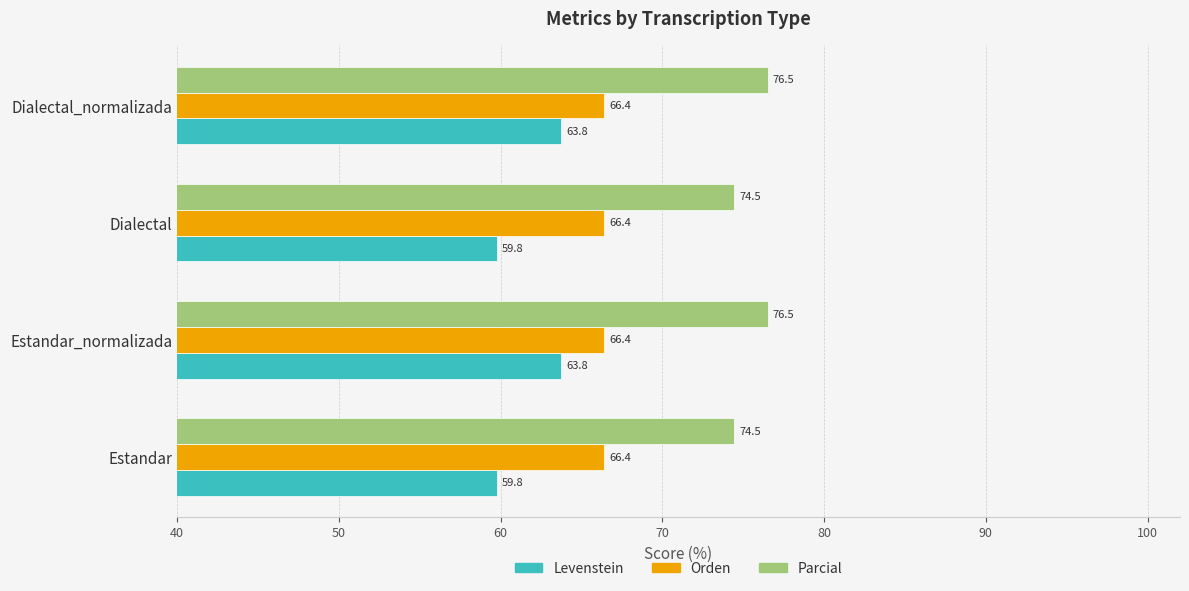

The Orden series shows 91.7 at Dialectal_normalizada. True or false?

False